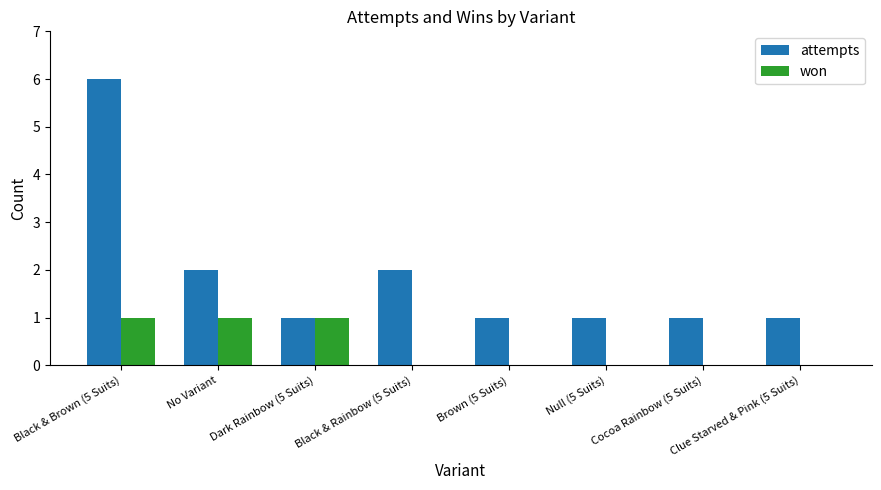

What is the total value across all series at Clue Starved & Pink (5 Suits)?

1